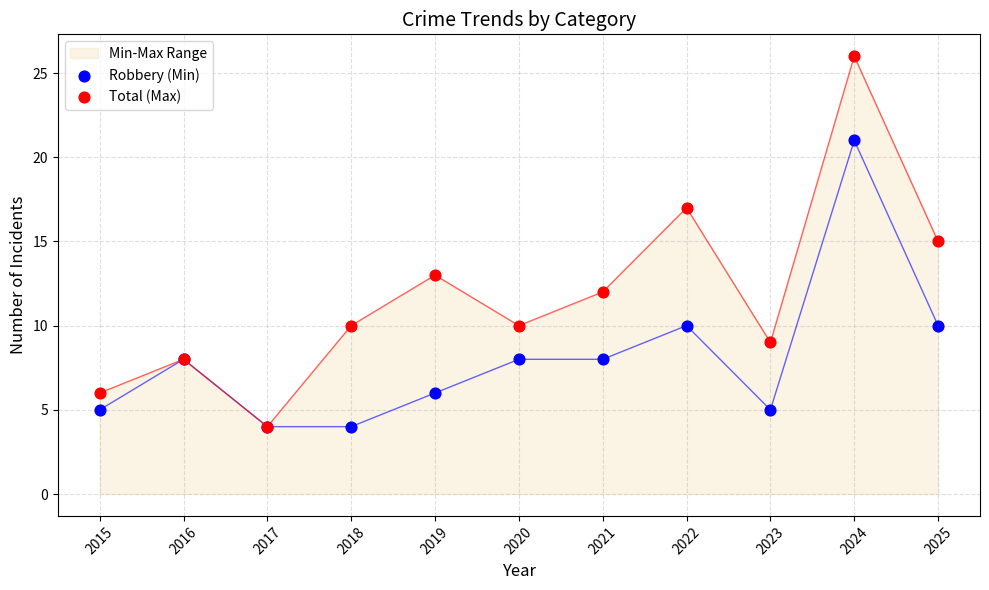

Which series contains the highest Y value?

Total (Max)